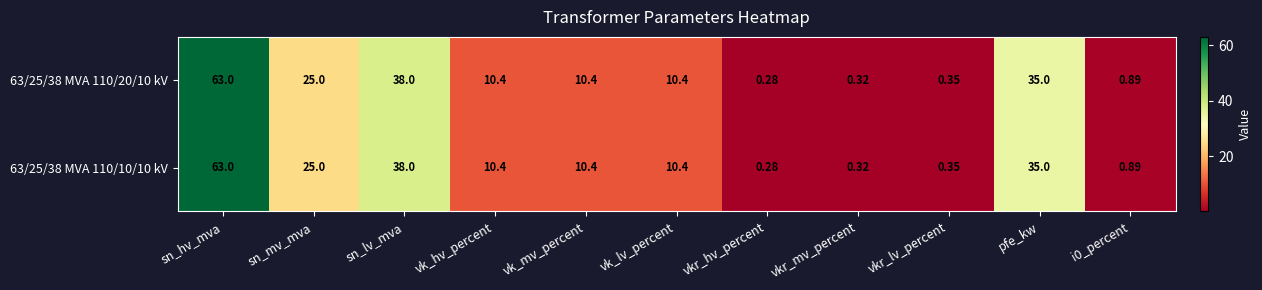

Is the value of 63/25/38 MVA 110/10/10 kV at pfe_kw greater than the value of 63/25/38 MVA 110/20/10 kV at sn_hv_mva?

No